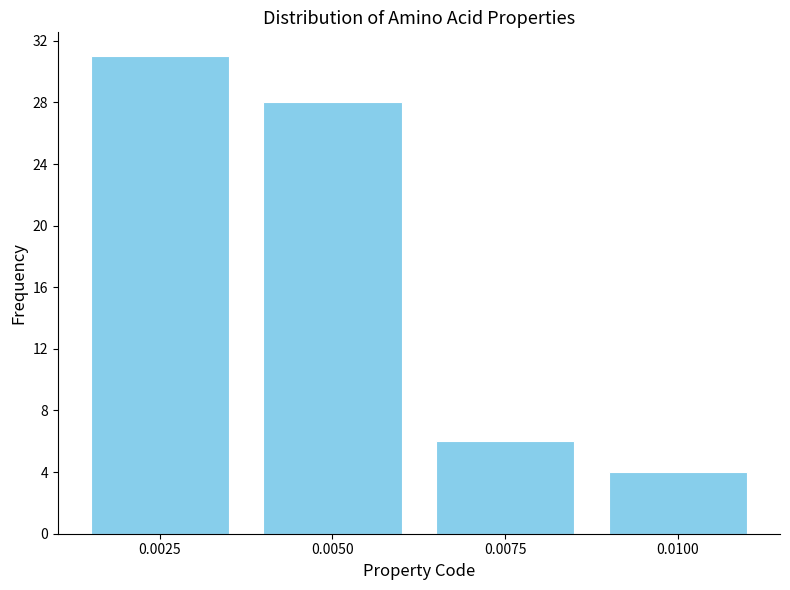

Reading left to right, extract all data points from this chart.

0.0025=31	0.0050=28	0.0075=6	0.0100=4